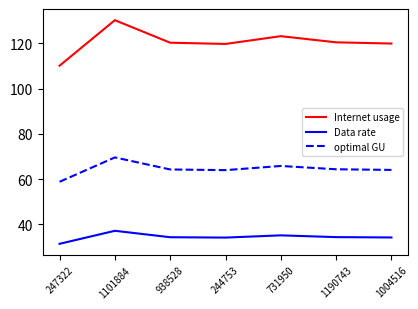

What is the approximate value of optimal GU at 1190743?

64.4